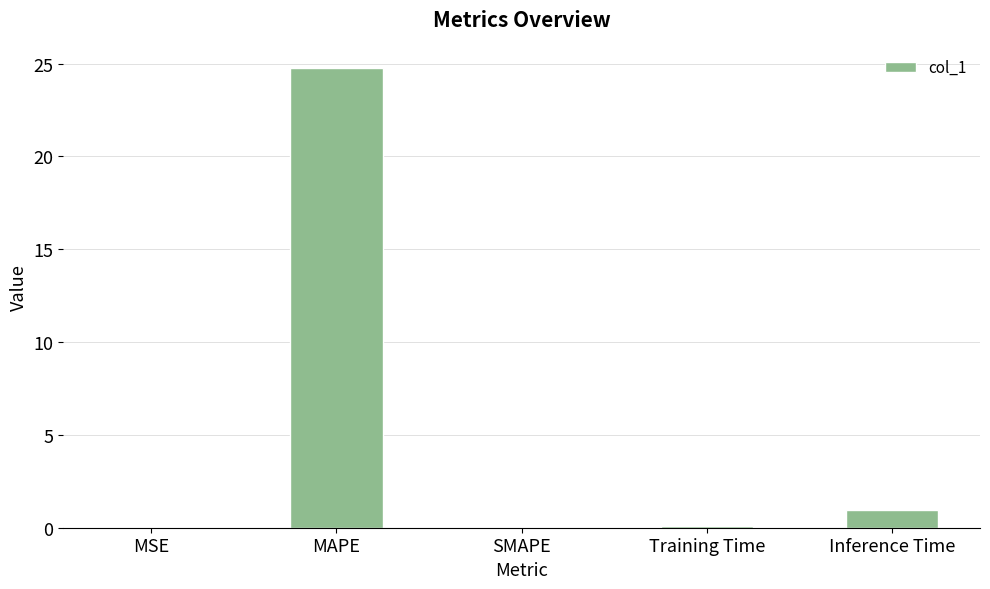

True or false: the data shows 14.4 at SMAPE.

False